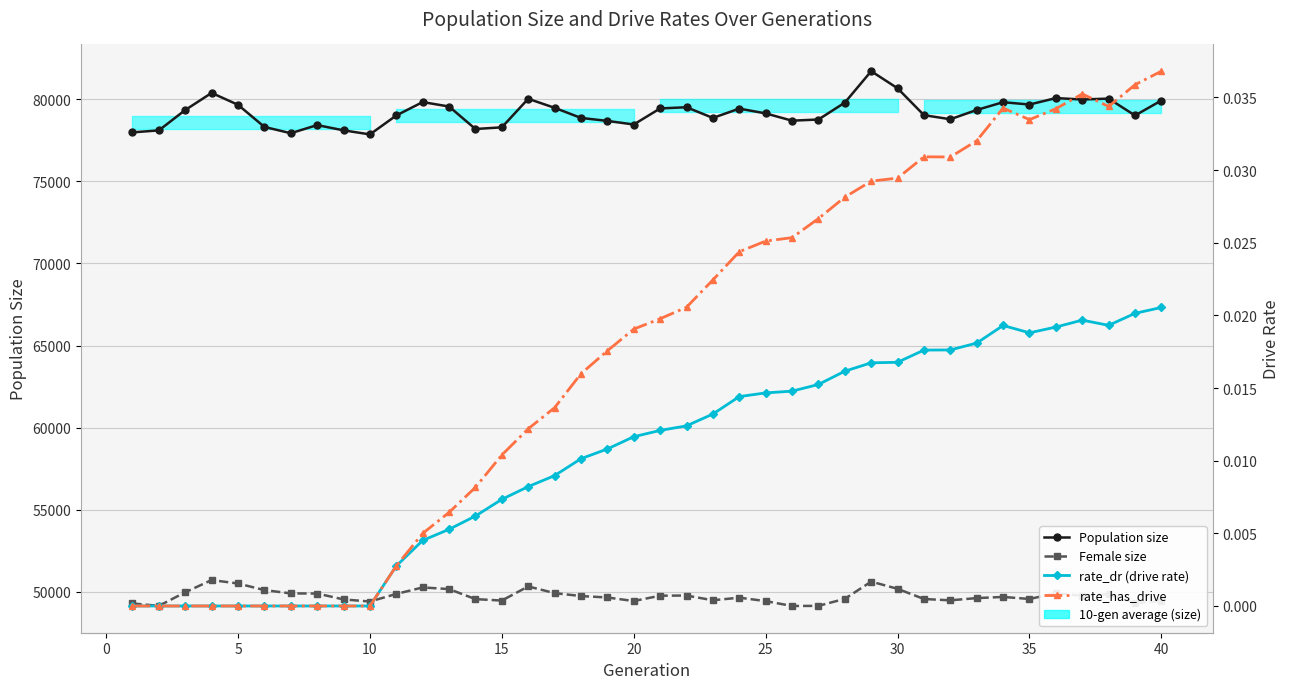

True or false: Female size has a value of 49154.0 at 0.

True